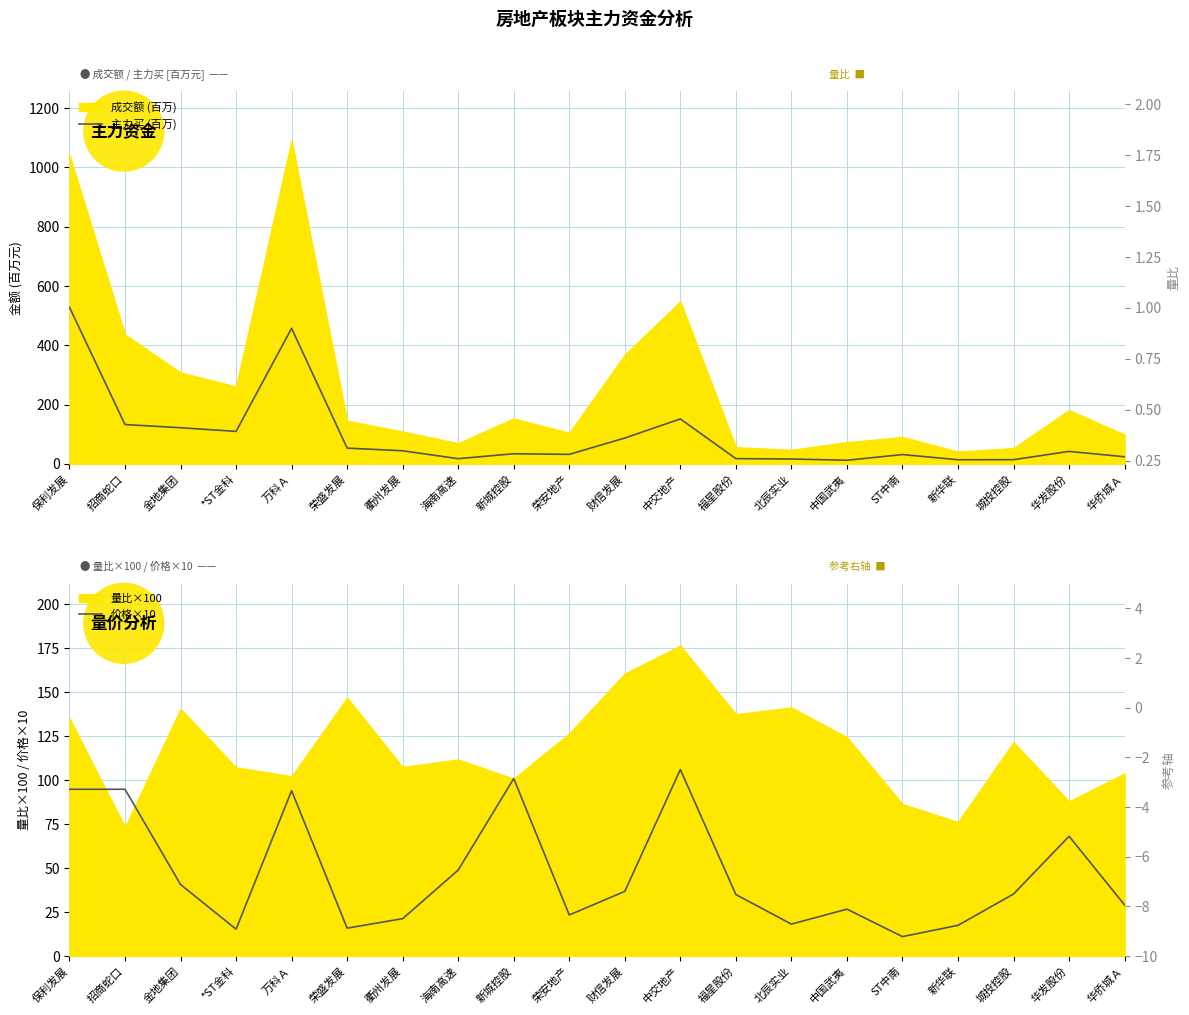

At which category does 主力买 (百万) reach its first local valley?

*ST金科